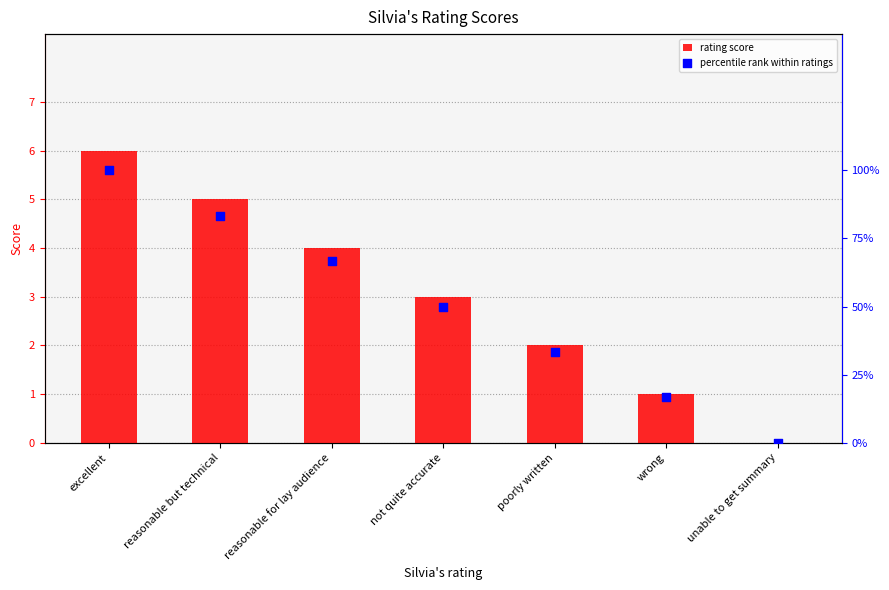

Which series has the largest total across all categories?

percentile rank within ratings